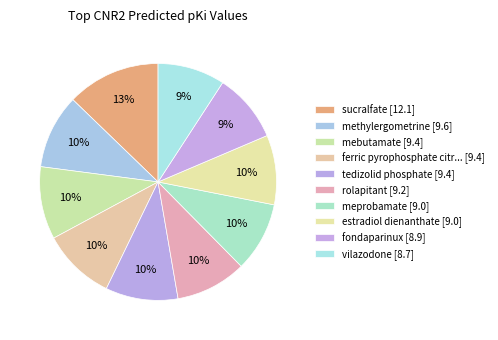

What is the largest slice in the pie chart?

sucralfate